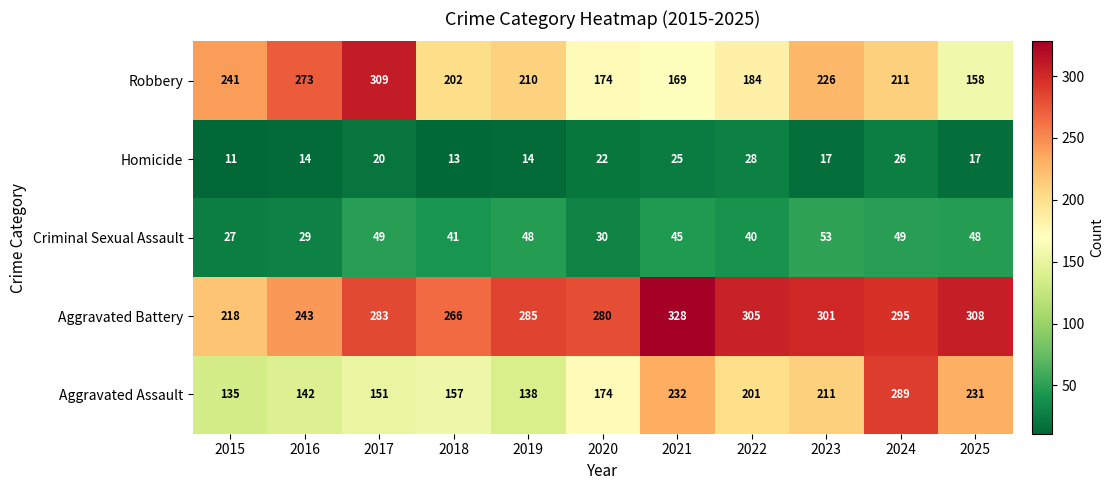

At which category does the chart reach its peak across all series?

2021